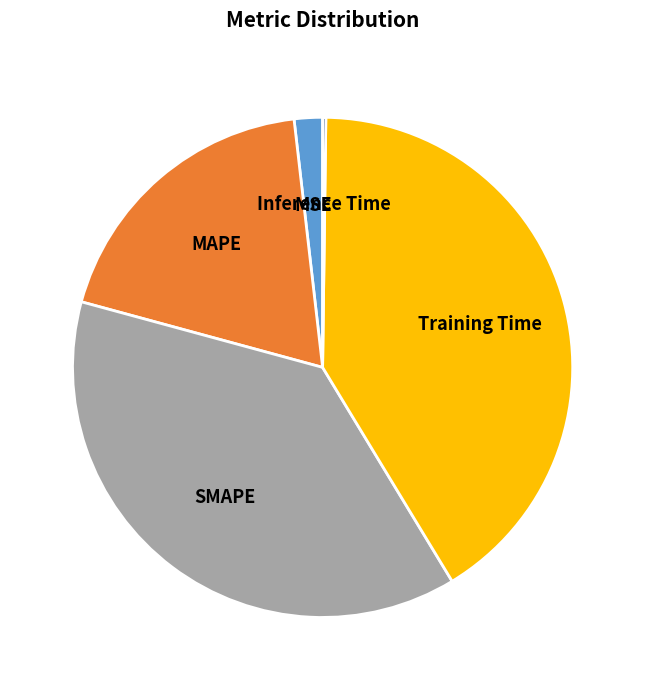

Is it true that Training Time is 41% of the pie?

True